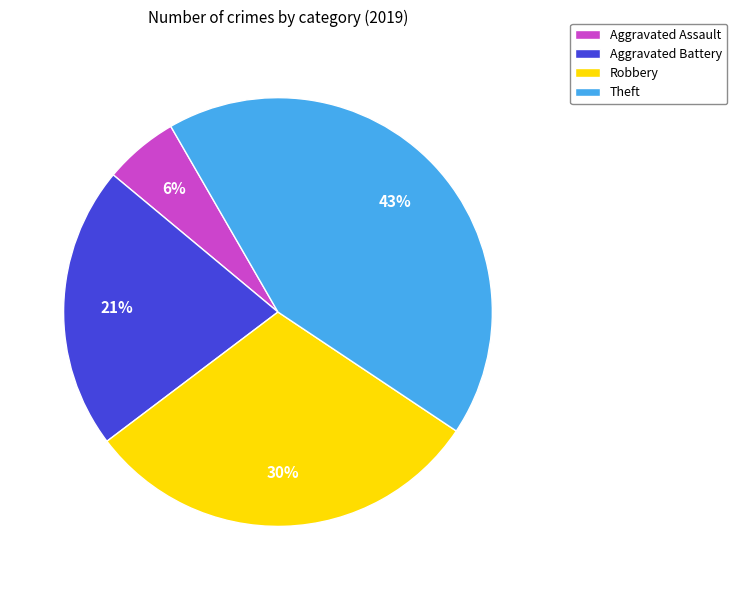

How many segments does this pie chart have?

4